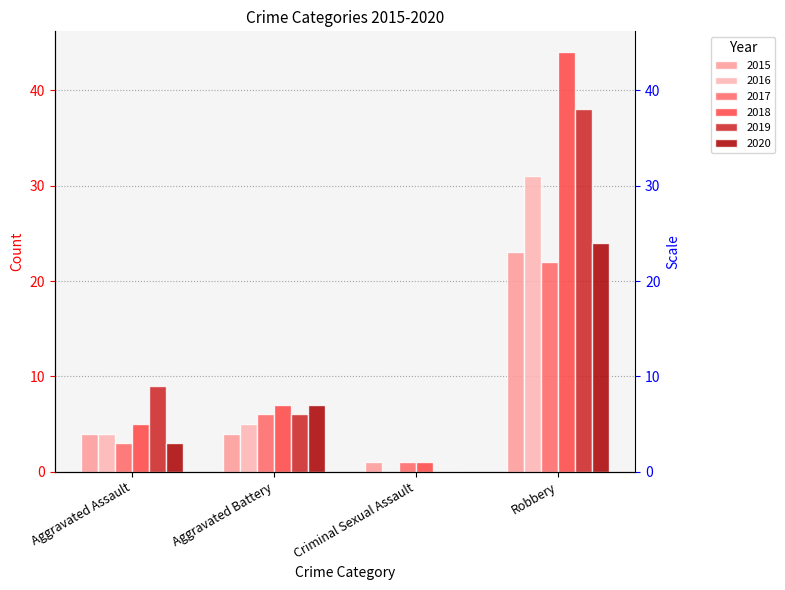

How many data points in 2015 are above 4?

1